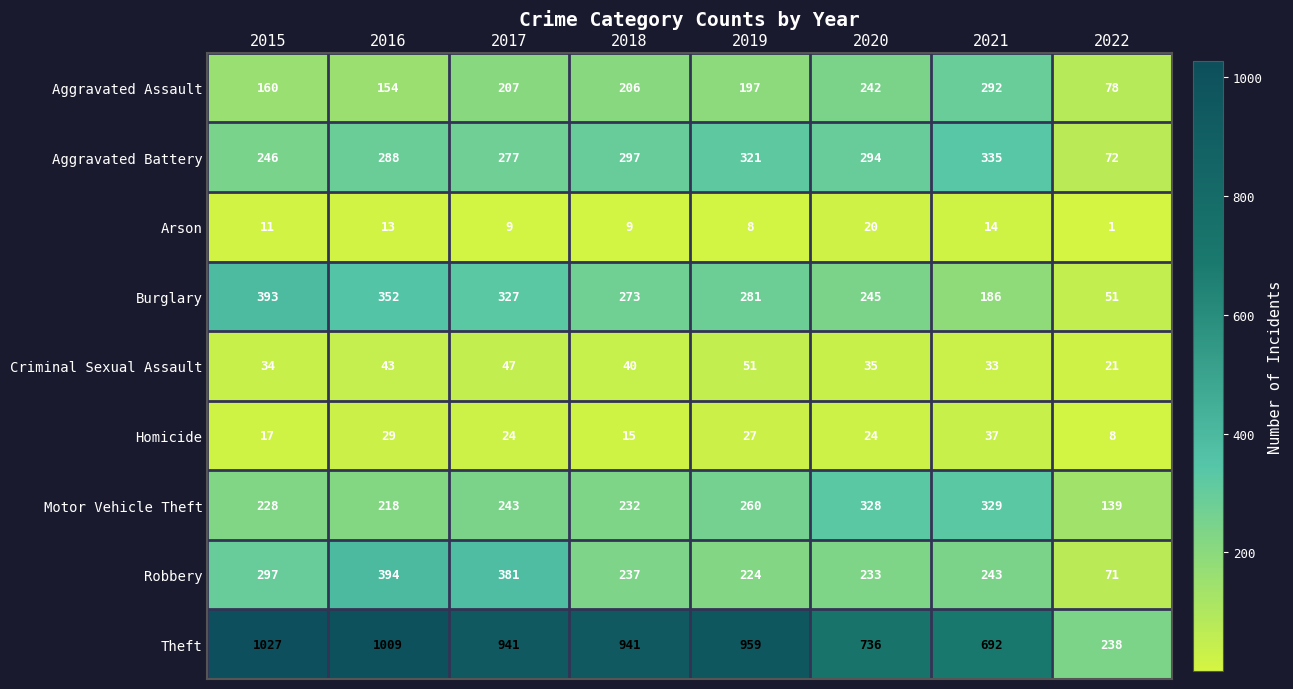

What is the difference between the Robbery values at 2022 and 2018?

166